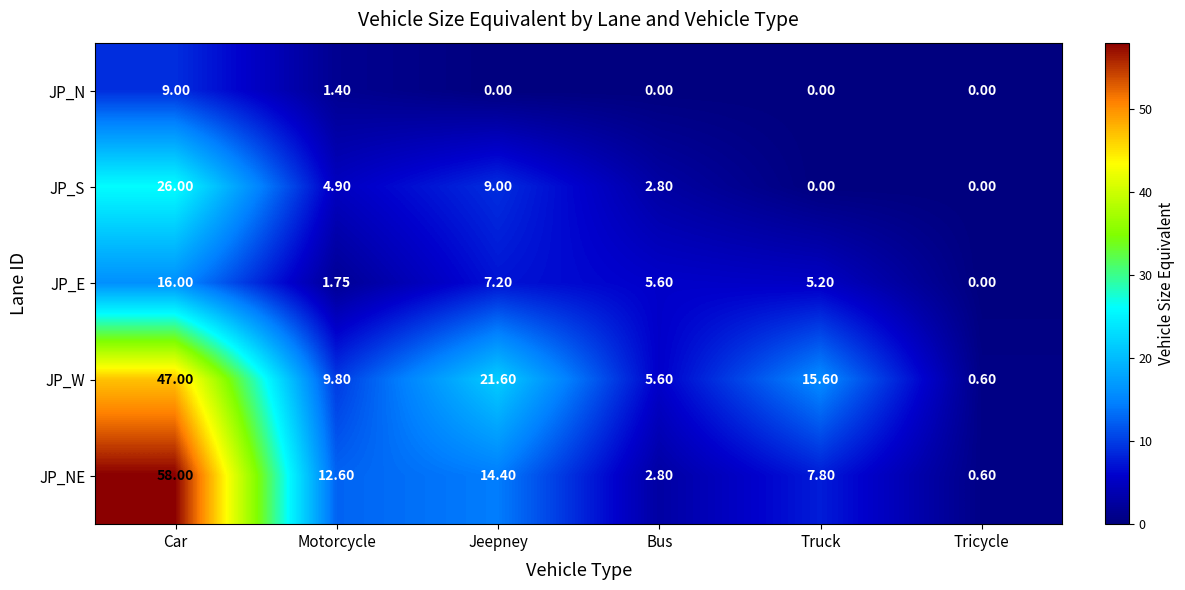

What is the spread (max minus min) of values at Truck?

15.6